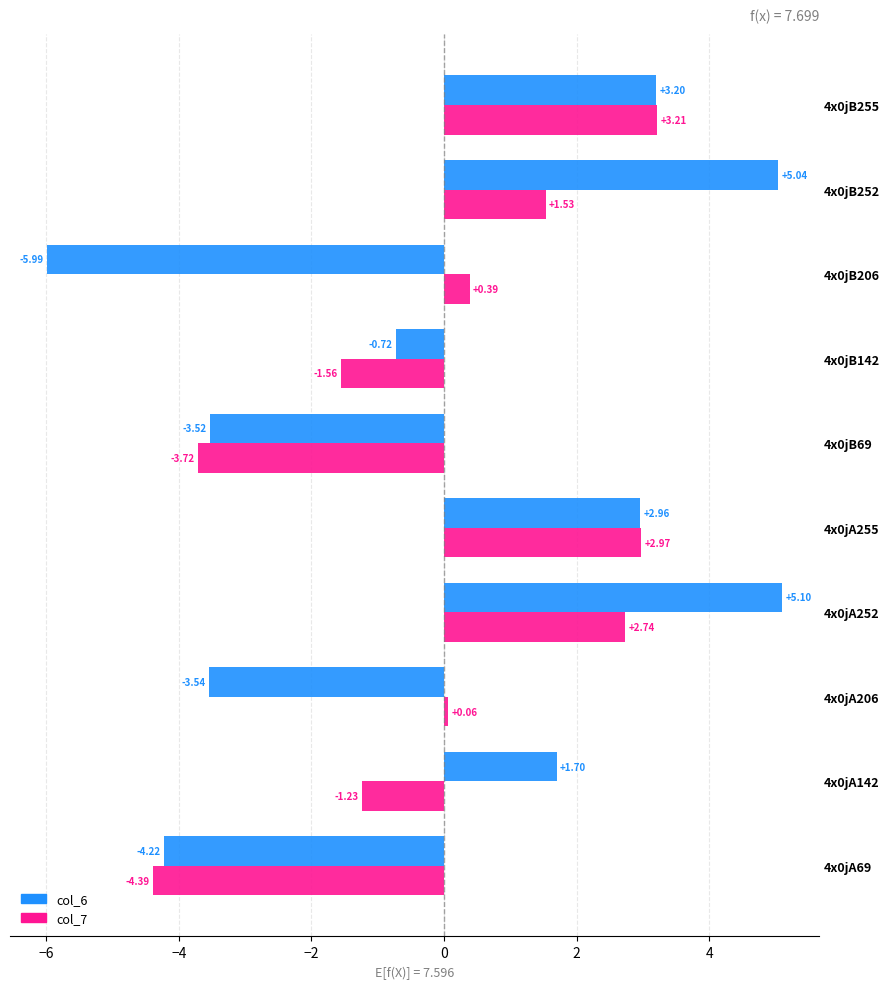

How many data points in col_7 are less than 0?

4